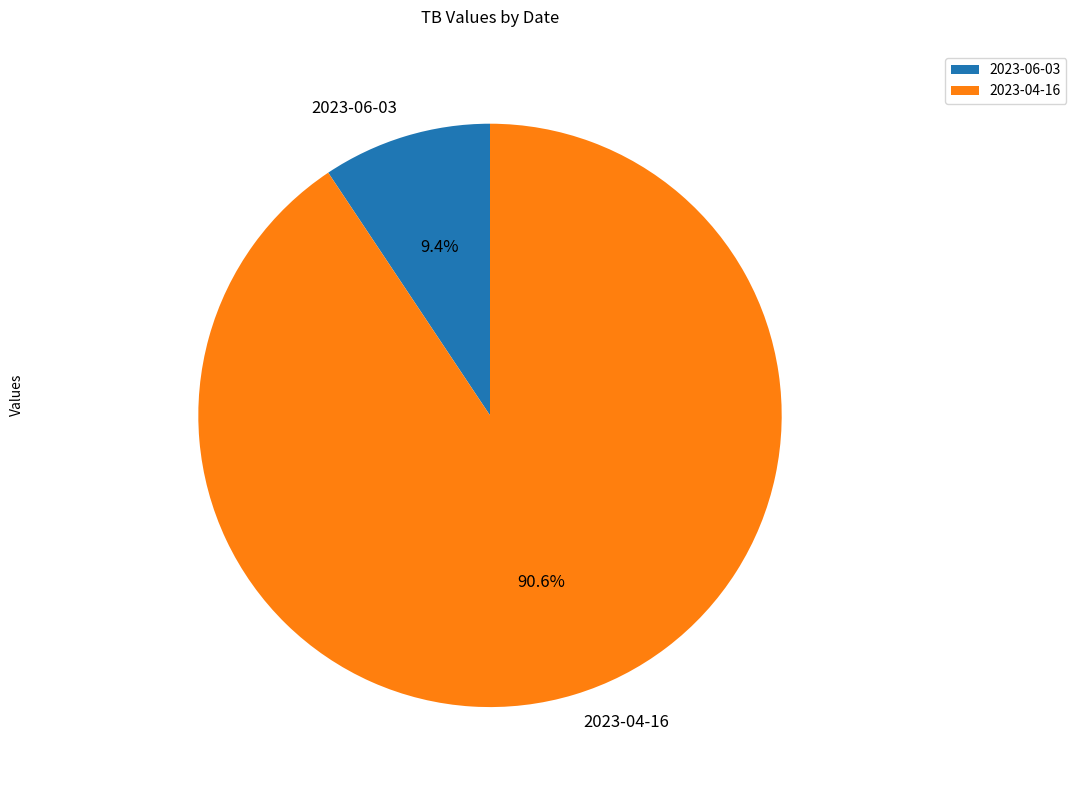

To the nearest percent, what is the average slice percentage?

50%